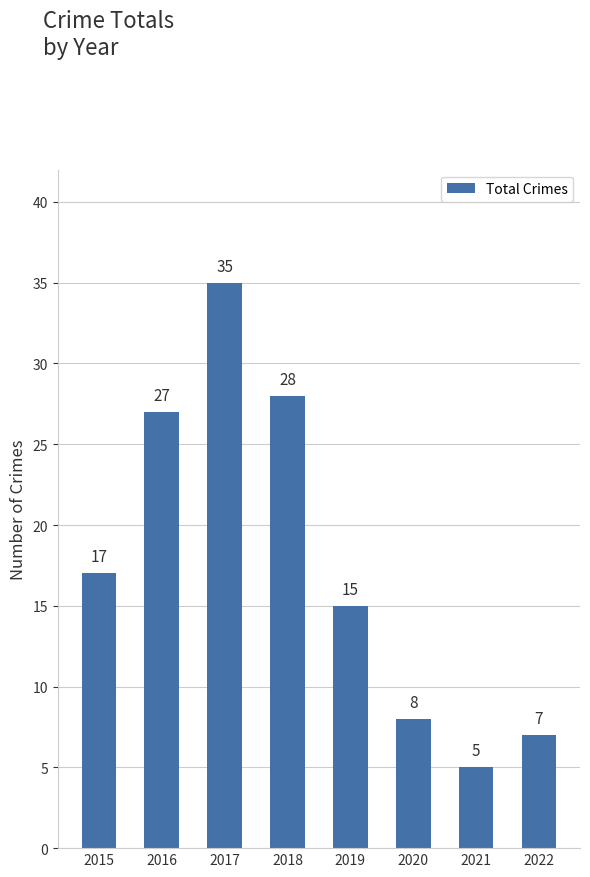

What is the value of the 4th bar from the left?

28